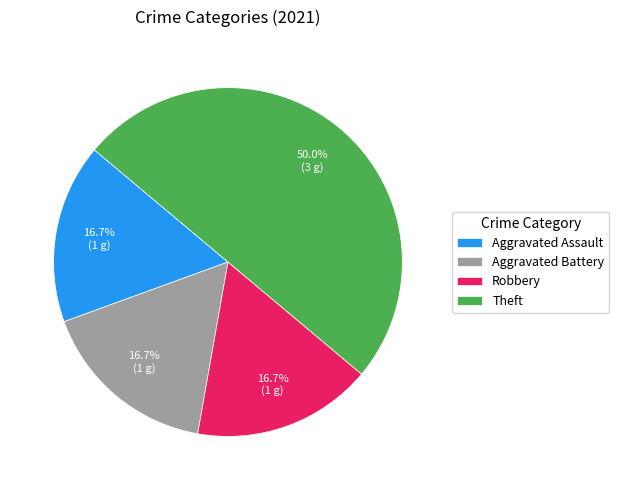

What is the ratio of the value at Theft to the value at Aggravated Battery?

3.0